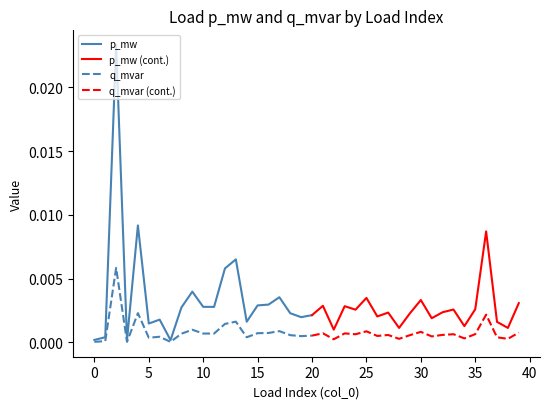

Rank the series by their maximum value, from highest to lowest.

p_mw, q_mvar